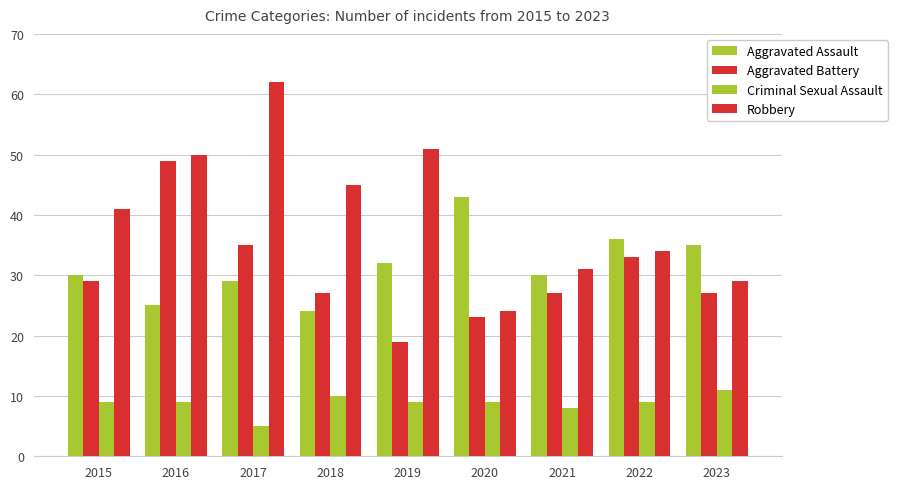

Reading right to left, extract all data points from this chart.

Aggravated Assault: 2023=35	2022=36	2021=30	2020=43	2019=32	2018=24	2017=29	2016=25	2015=30
Aggravated Battery: 2023=27	2022=33	2021=27	2020=23	2019=19	2018=27	2017=35	2016=49	2015=29
Criminal Sexual Assault: 2023=11	2022=9	2021=8	2020=9	2019=9	2018=10	2017=5	2016=9	2015=9
Robbery: 2023=29	2022=34	2021=31	2020=24	2019=51	2018=45	2017=62	2016=50	2015=41